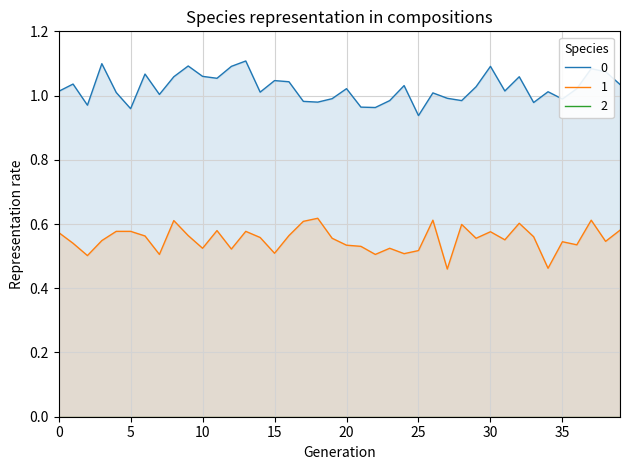

True or false: 1 and 0 intersect in this chart.

False